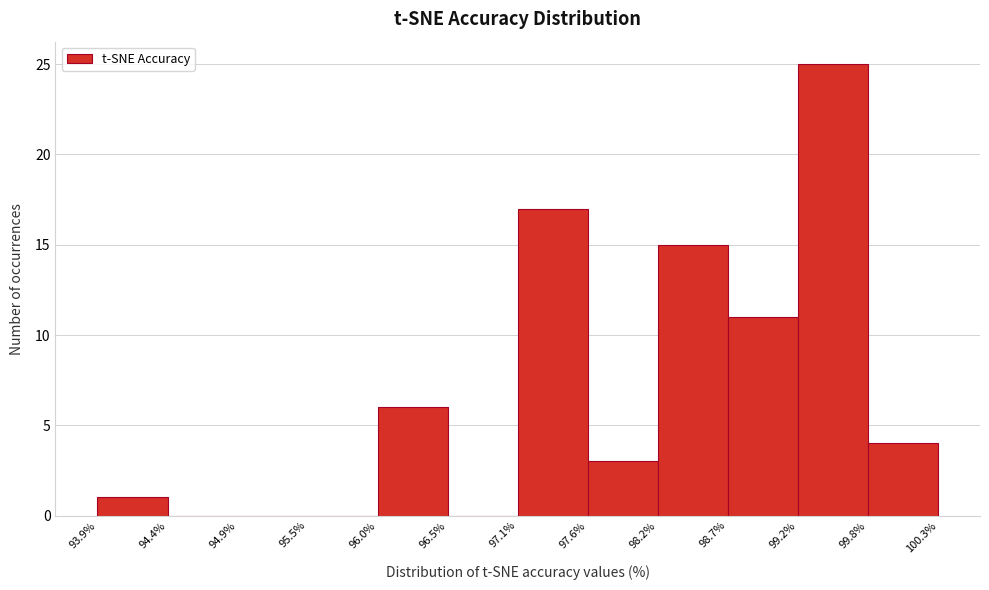

Reading left to right, transcribe this chart: for each bar, give the range it covers on the x-axis and its height. The values are not printed on the chart, so give them approximately, as read against the axis.

93.9% to 94.4%: 1
94.4% to 94.9%: 0
94.9% to 95.5%: 0
95.5% to 96.0%: 0
96.0% to 96.5%: 6
96.5% to 97.1%: 0
97.1% to 97.6%: 17
97.6% to 98.2%: 3
98.2% to 98.7%: 15
98.7% to 99.2%: 11
99.2% to 99.8%: 25
99.8% to 100.3%: 4